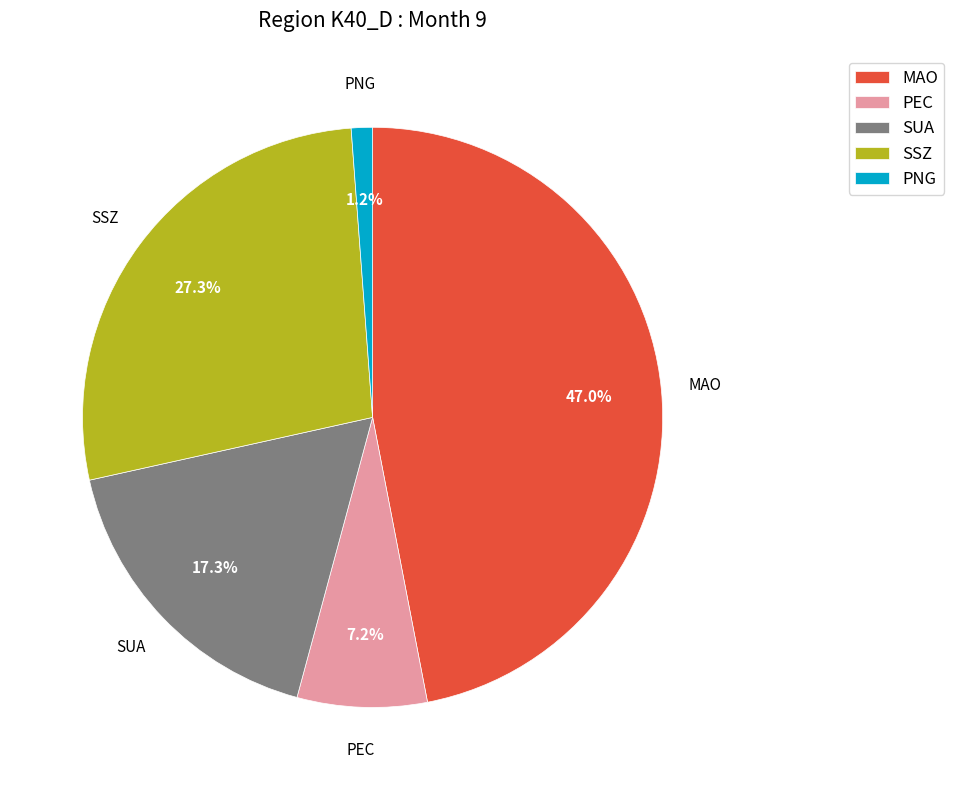

To the nearest percent, what percentage of the pie is SSZ?

27%